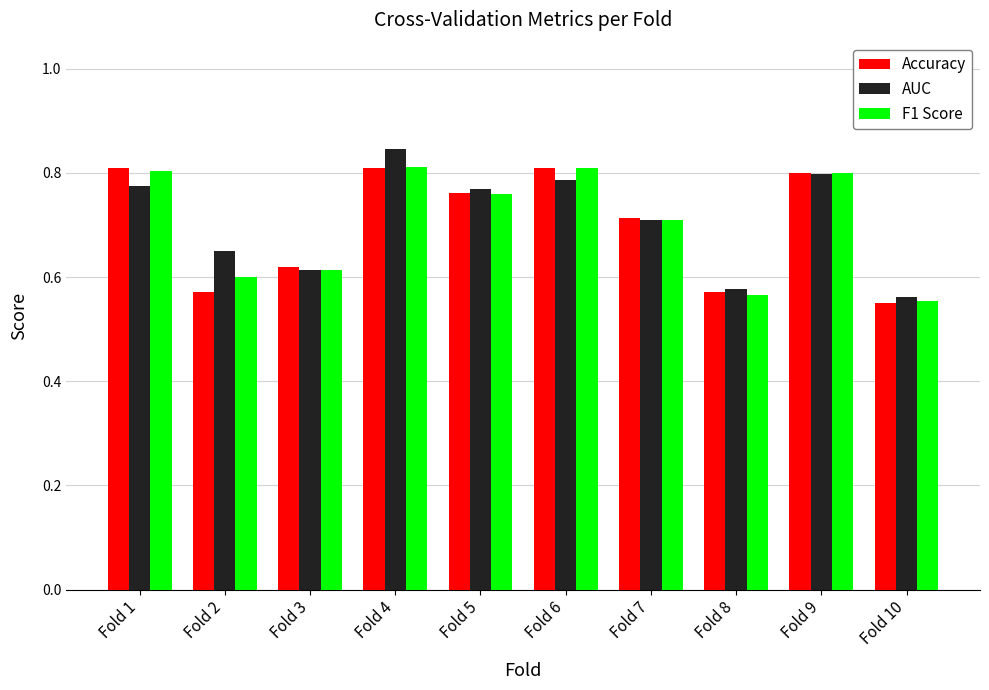

What is the difference between the second highest and minimum values in the F1 Score series?

0.3